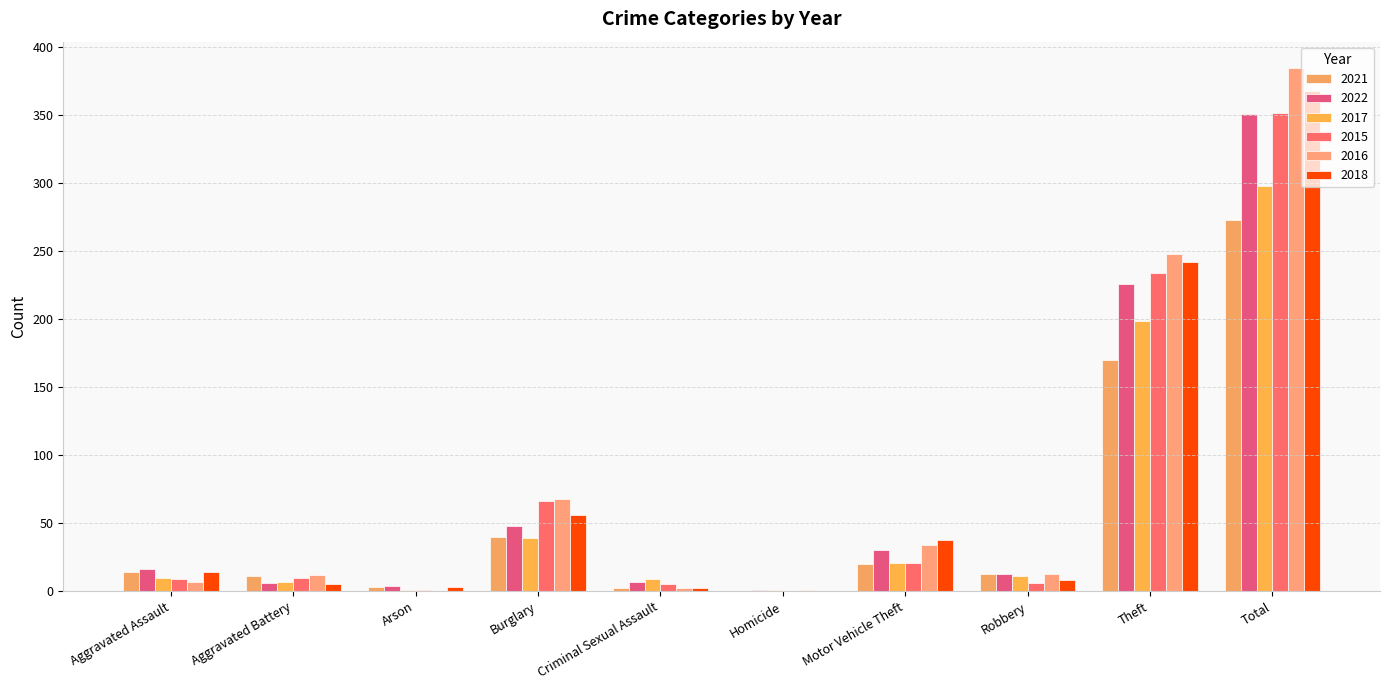

Is the value of 2018 at Burglary greater than the value of 2021 at Motor Vehicle Theft?

Yes